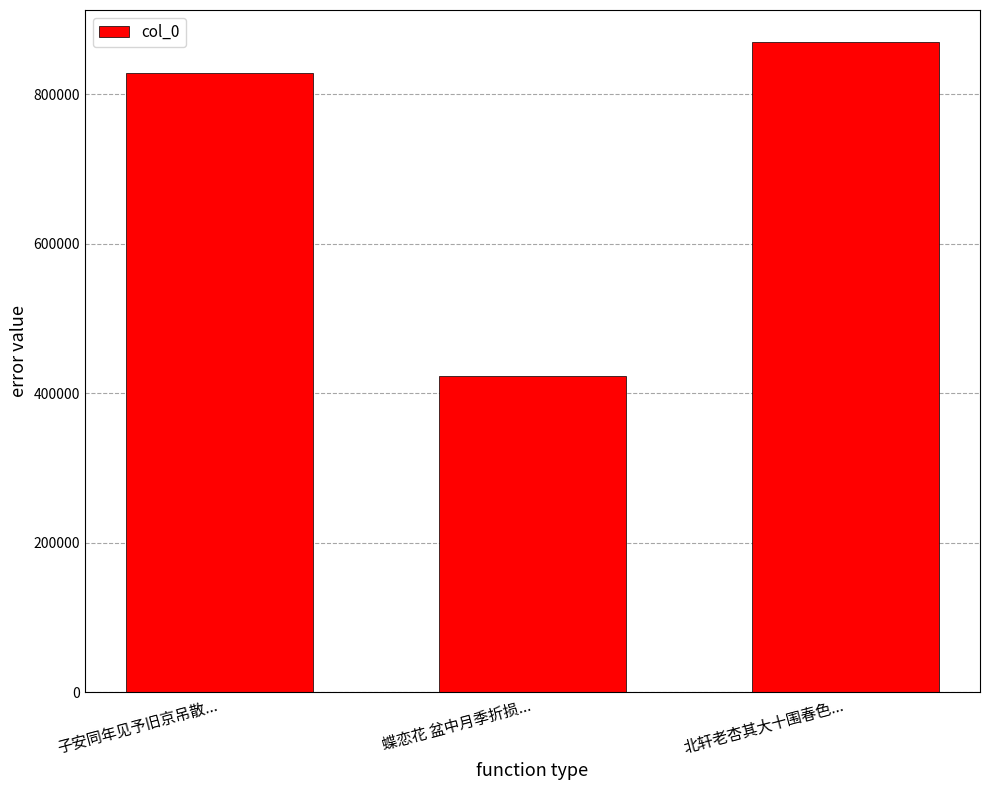

Rank the categories by value from lowest to highest.

蝶恋花 盆中月季折损..., 子安同年见予旧京吊散..., 北轩老杏其大十围春色...